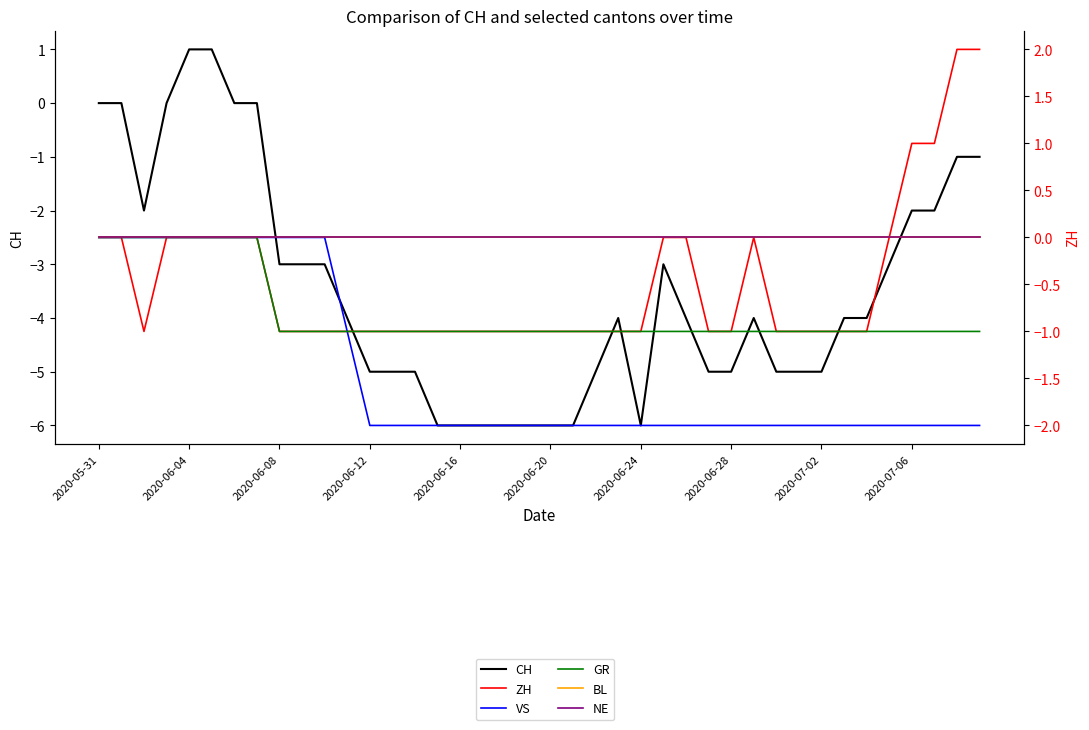

What is the minimum value for ZH?

-1